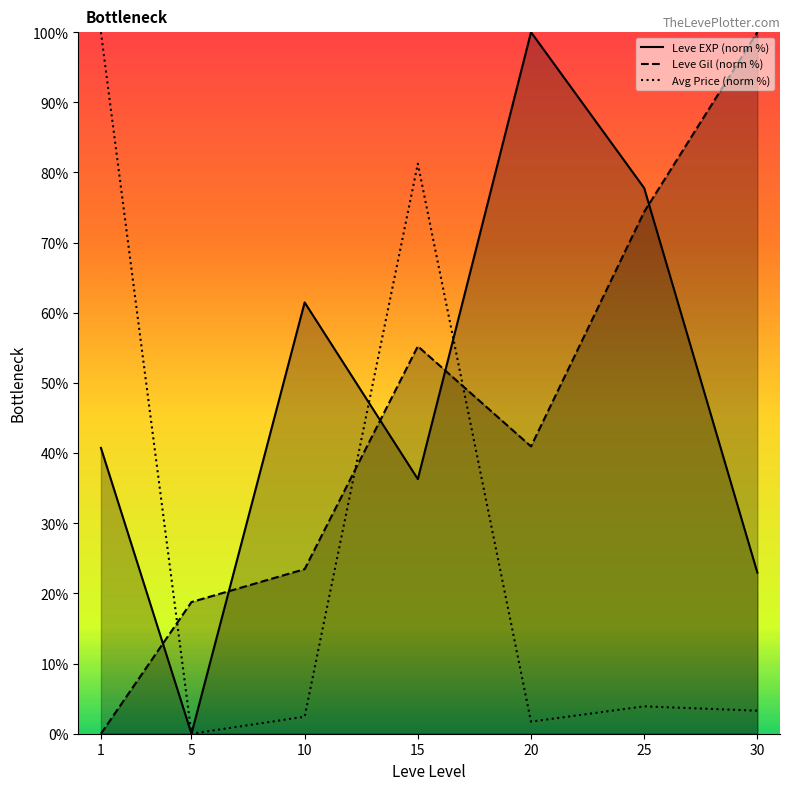

What is the approximate value of Leve Gil (norm %) at 25?

74.4